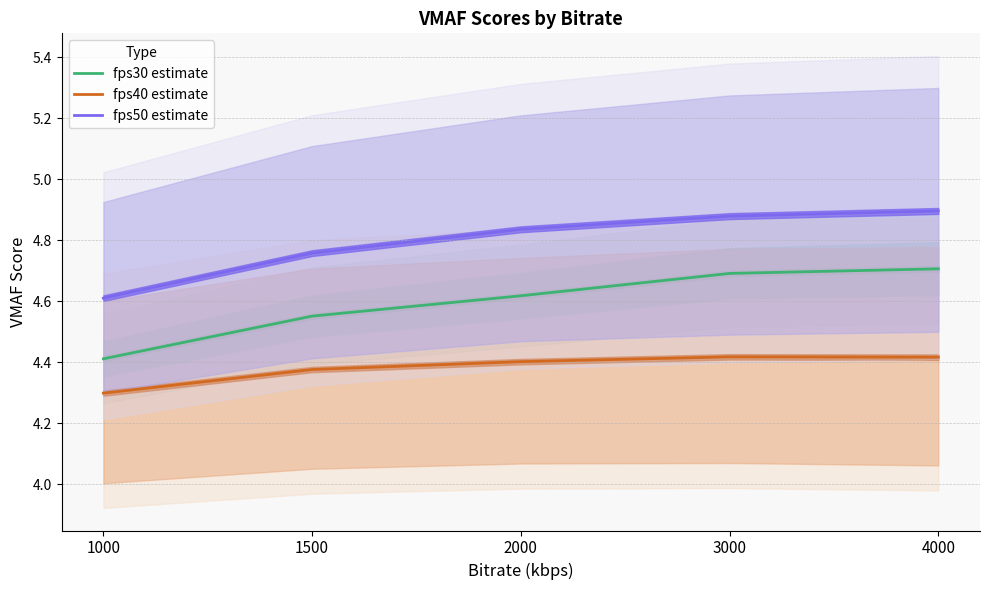

True or false: fps50 estimate (line) and fps30 estimate (line) cross at least once.

False